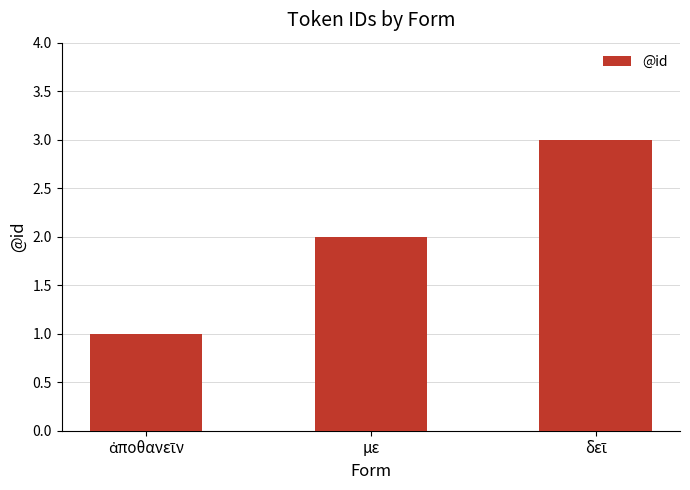

The value at με is 1. True or false?

False